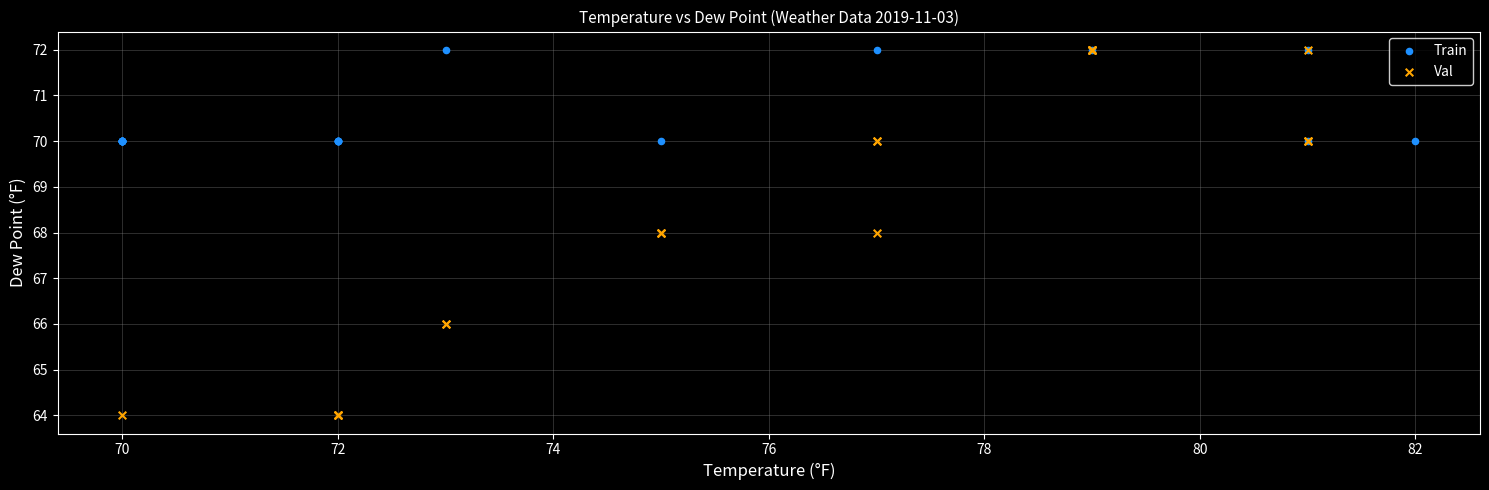

What are all the series names shown in the legend?

Train, Val